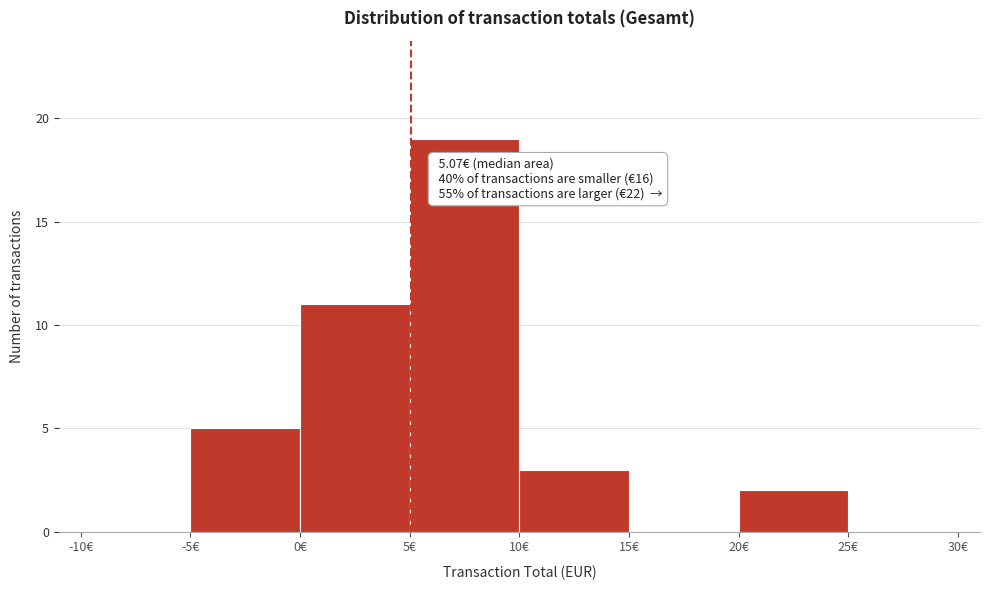

Which range on the x-axis has the tallest bar?

5 to 10